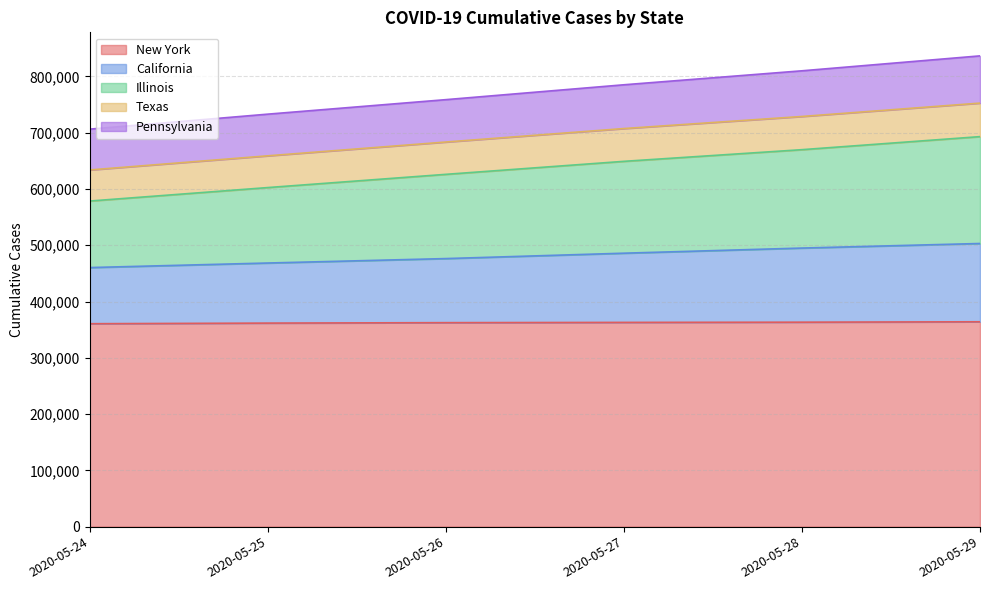

Does the chart have visible grid lines?

Yes